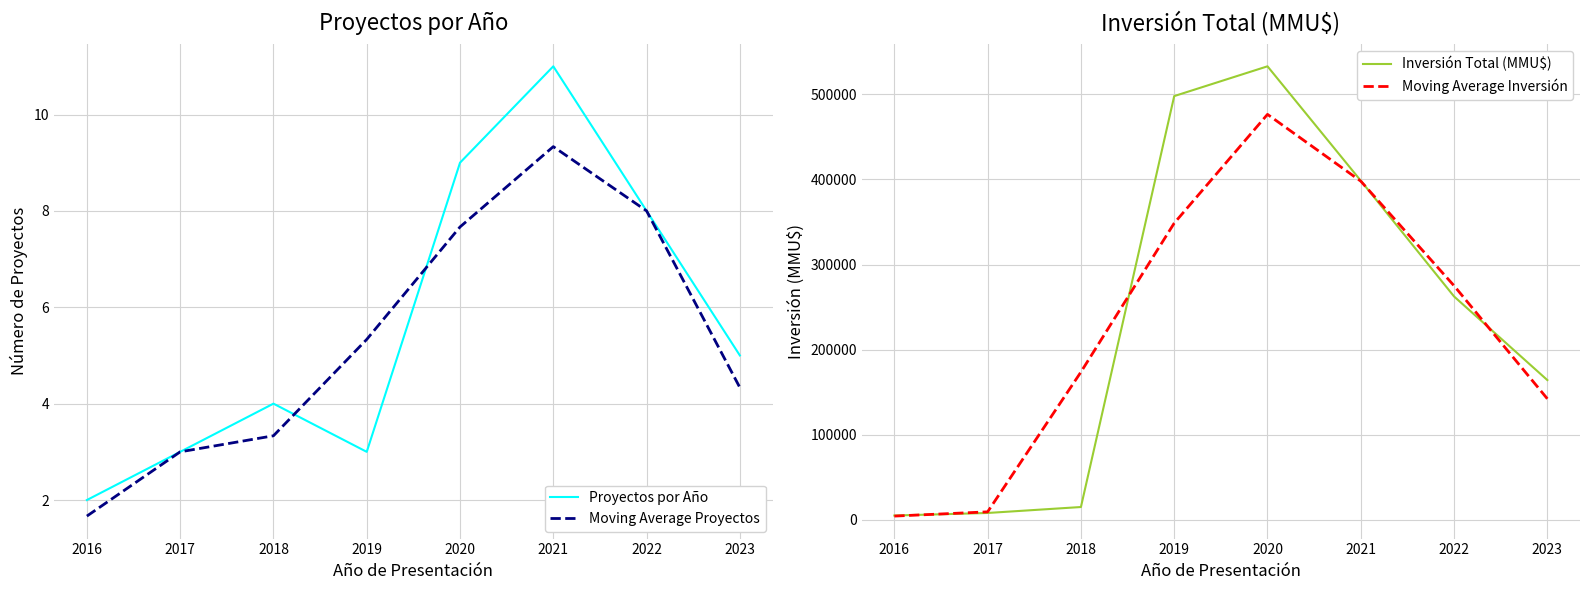

At which category does the chart reach its peak across all series?

2020